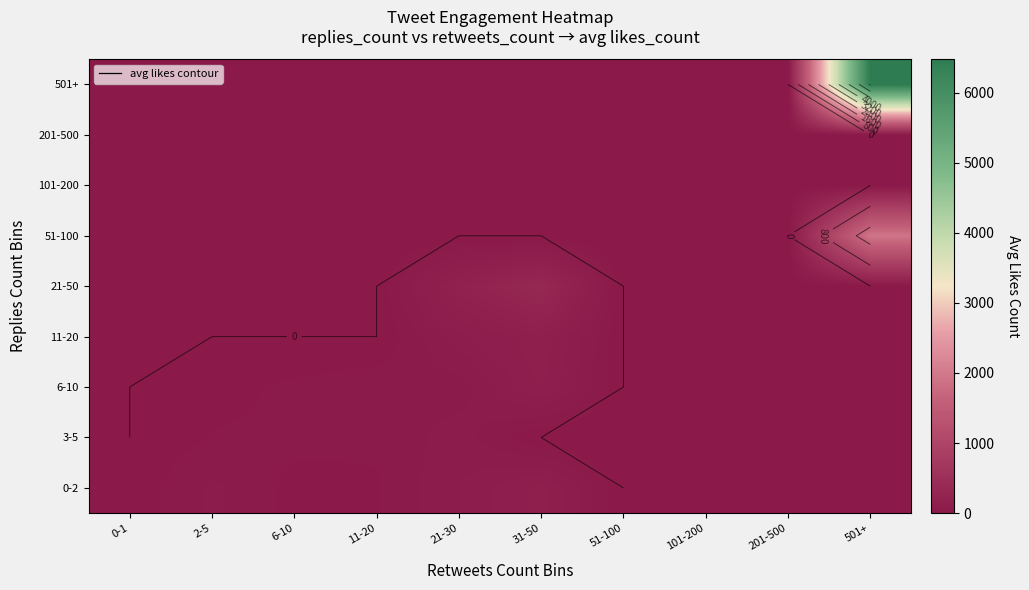

Which has a higher value, 21-30 or 2-5?

21-30